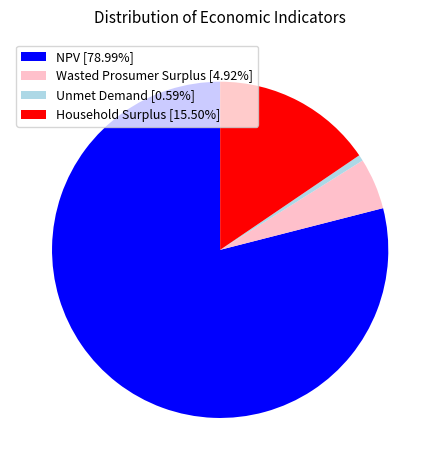

Is the sum of Unmet Demand [0.59%] and NPV [78.99%] greater than half?

Yes